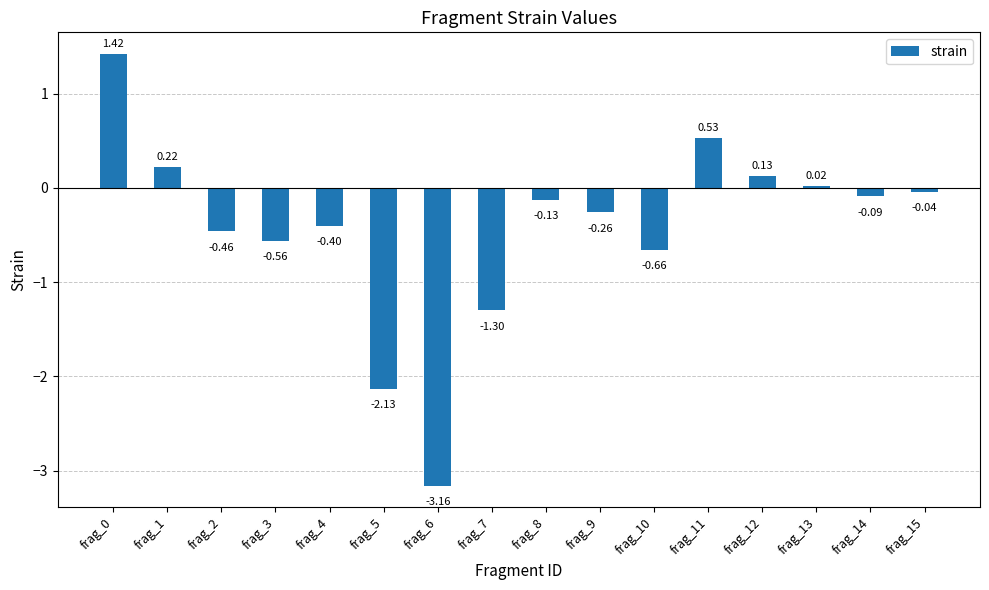

What is the average value?

-0.4